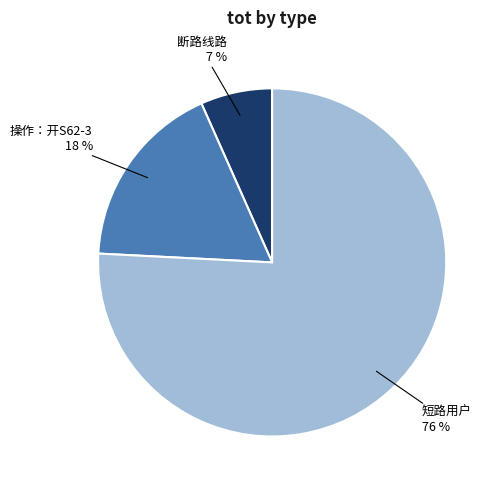

To the nearest percent, what is the average slice percentage?

33%